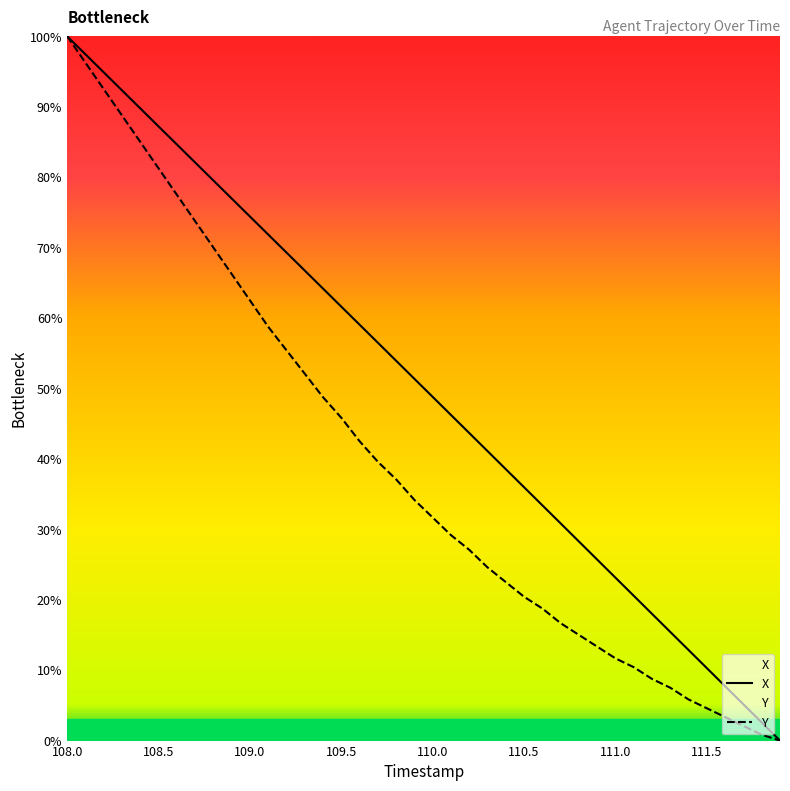

The value of Y at 109.1 is 58.8. True or false?

True